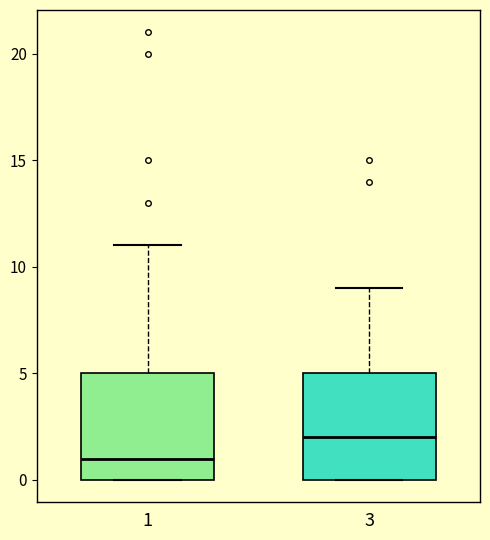

Reading left to right, transcribe this box plot: for each box, give where its median line is, the range the box spans, and where its two whiskers end, as read against the y-axis. The values are not printed on the chart, so give them approximately, as read against the axis.

1: median 1, box 0 to 5, whiskers 0 to 11
3: median 2, box 0 to 5, whiskers 0 to 9